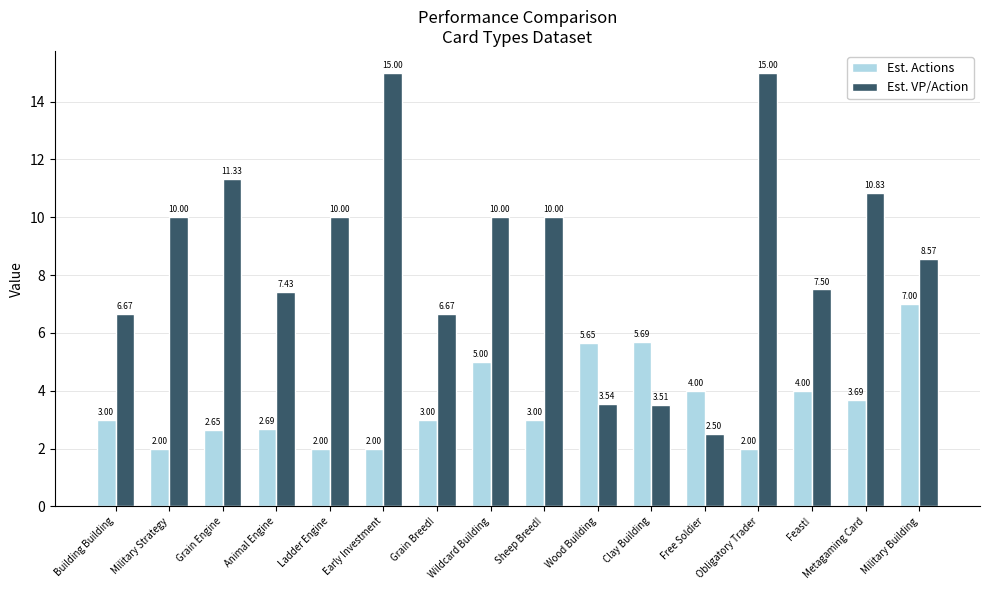

True or false: Est. VP/Action has a value of 10.4 at Building Building.

False